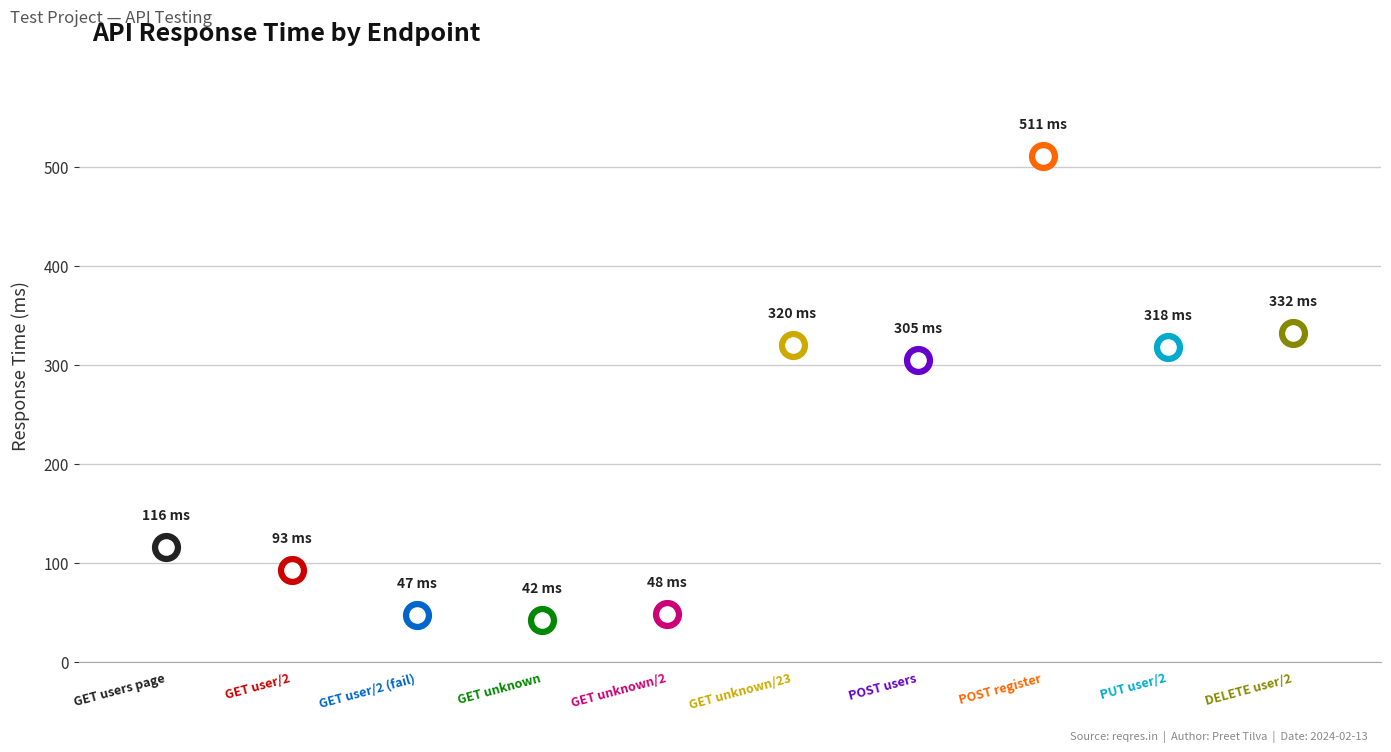

What is the change in value from POST register to DELETE user/2?

-179